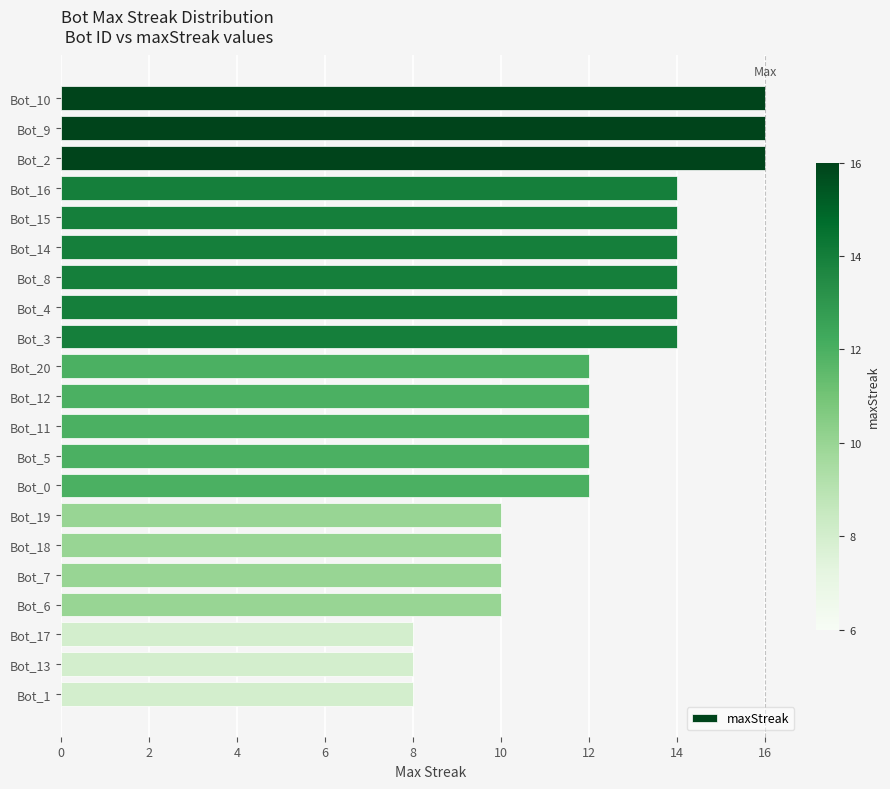

What is the label of the 4th bar from the bottom?

Bot_6